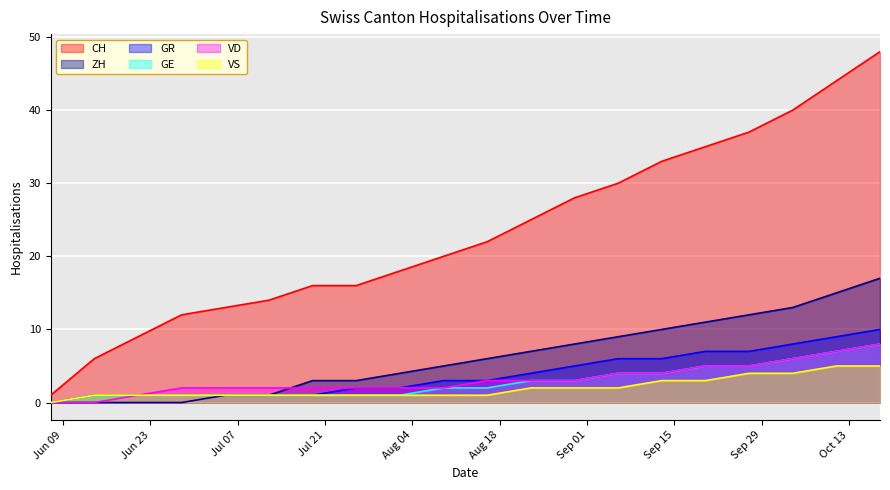

Is it true that VD equals 11 at 2020-10-11?

False